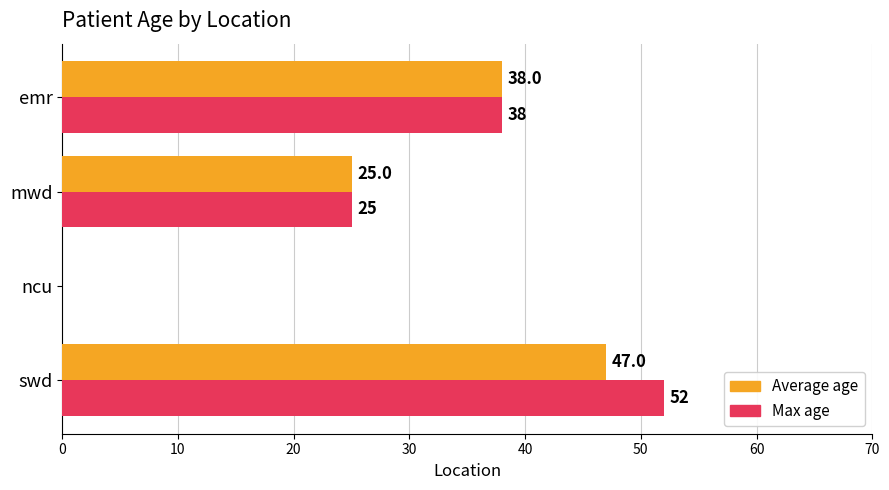

What is the sum of the Max age values at mwd and ncu?

25